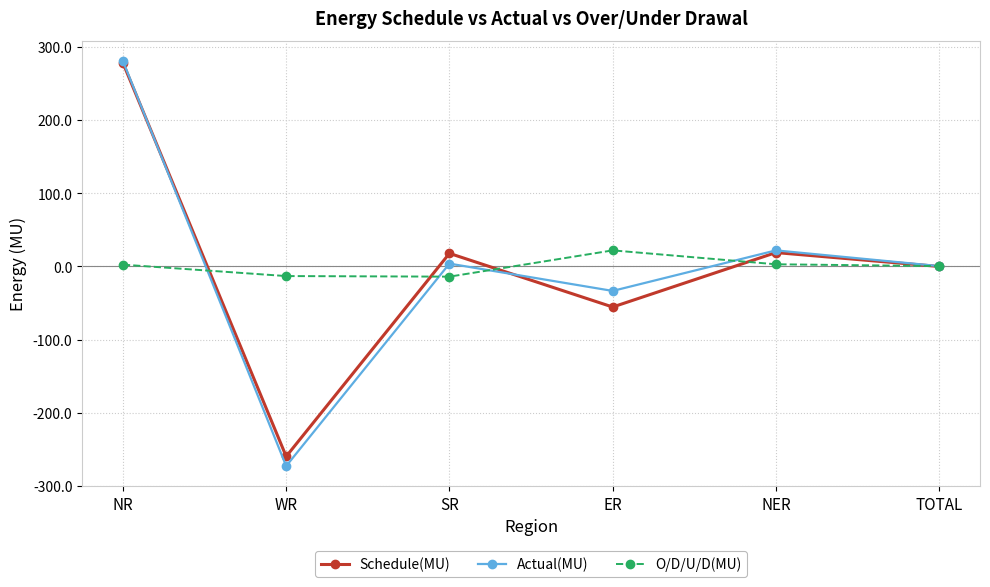

Which series changed the most between WR and TOTAL?

Actual(MU)